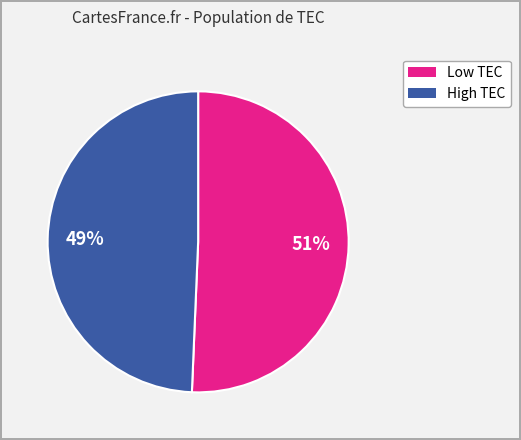

Is there any slice that represents more than half of the pie?

Yes